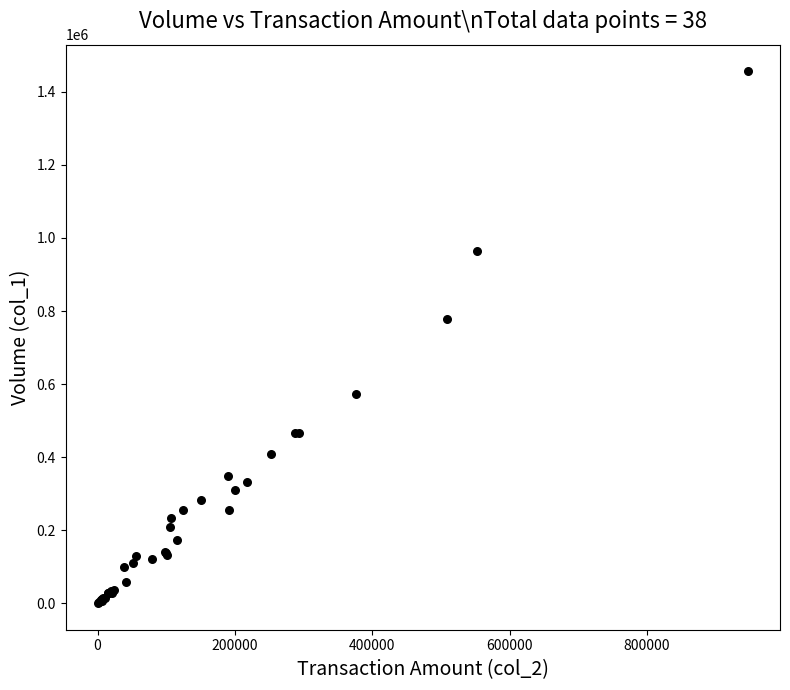

What Y value in the scatter plot is closest to 728500?

778000